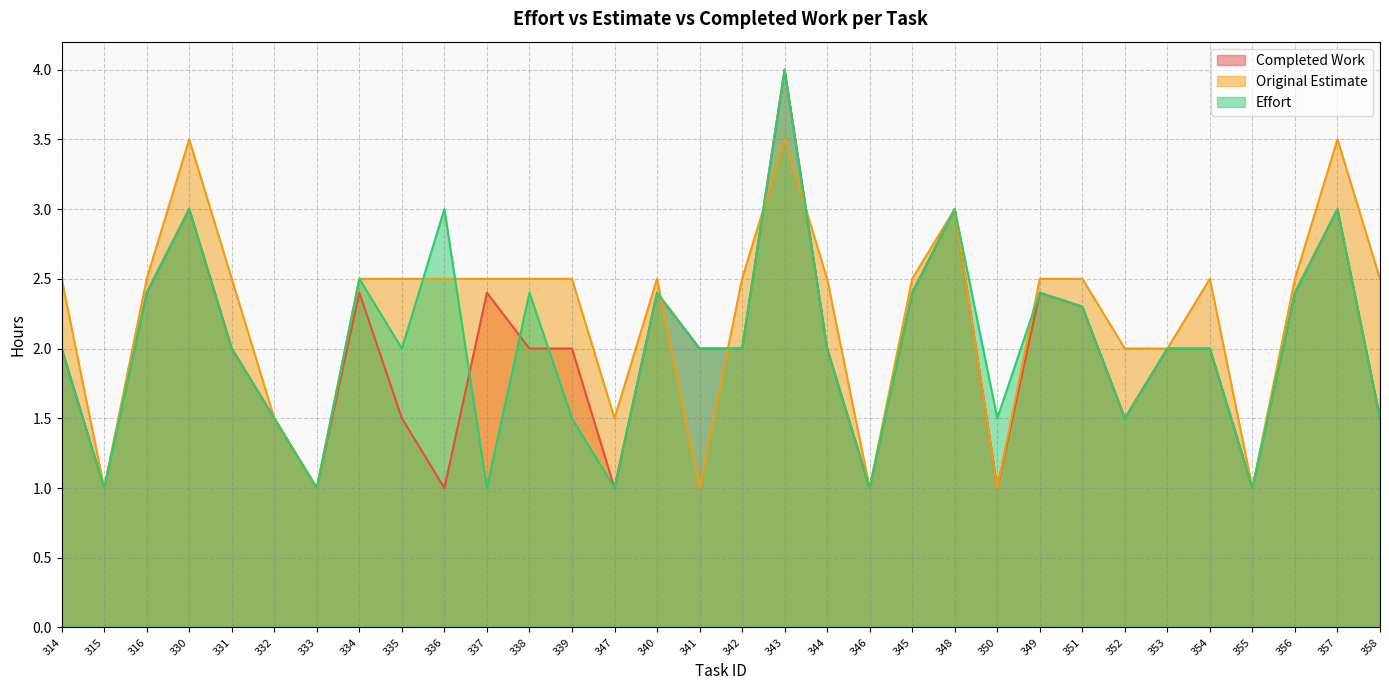

What are all the series names shown in the legend?

Completed Work, Original Estimate, Effort